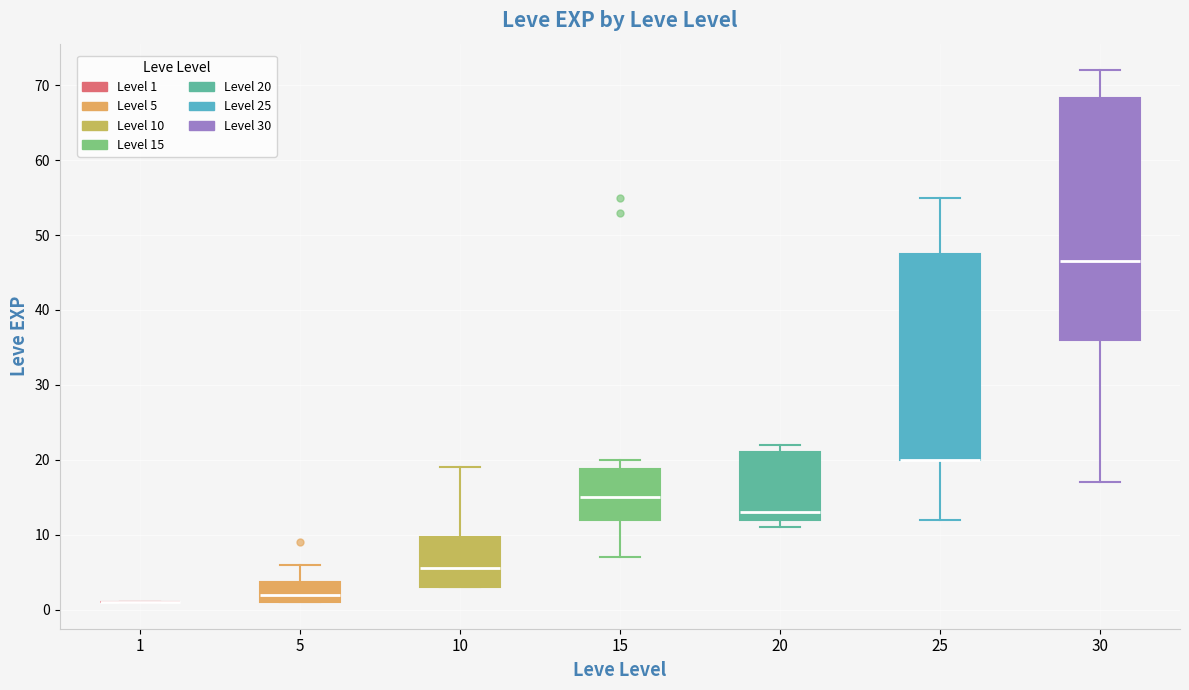

Comparing the boxes themselves (not the whiskers), which one is the tallest?

30